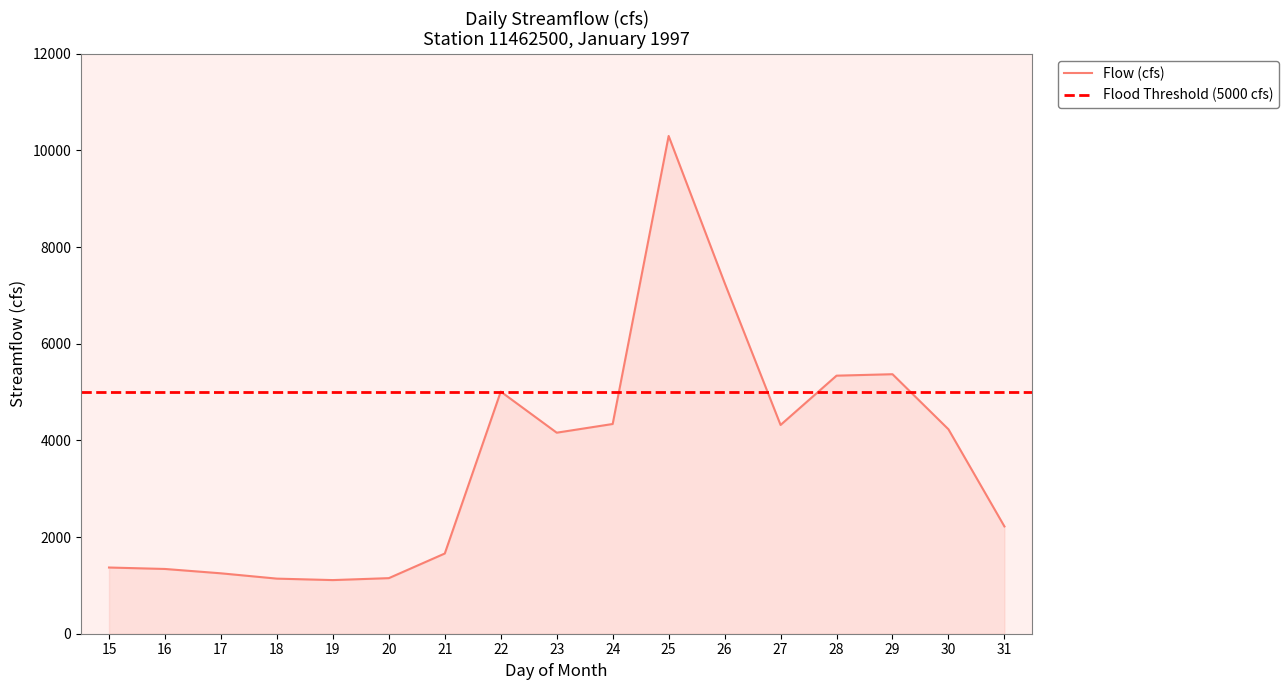

How many data points are less than 4160?

8